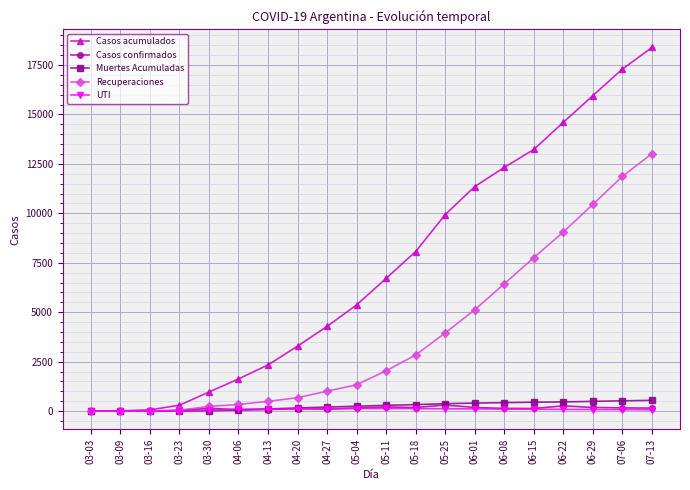

What position from the right is 04-27?

12